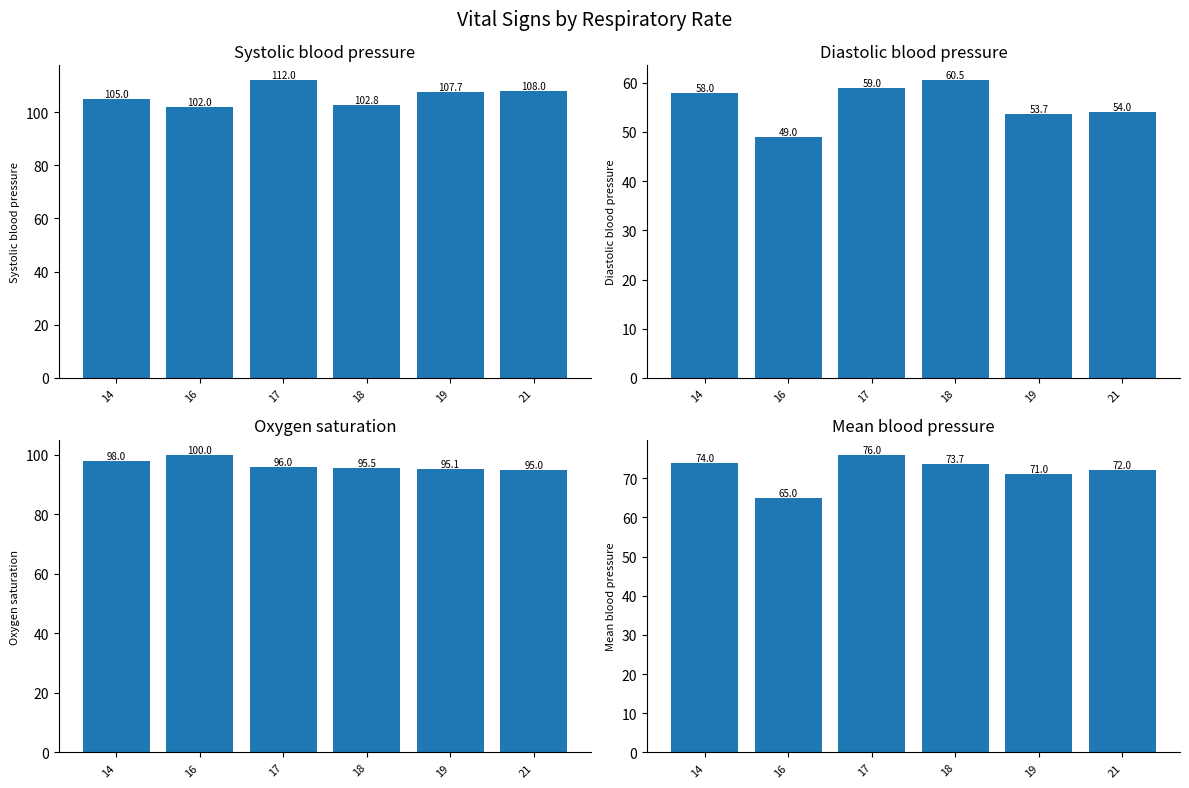

Which series has the largest total across all categories?

Systolic blood pressure